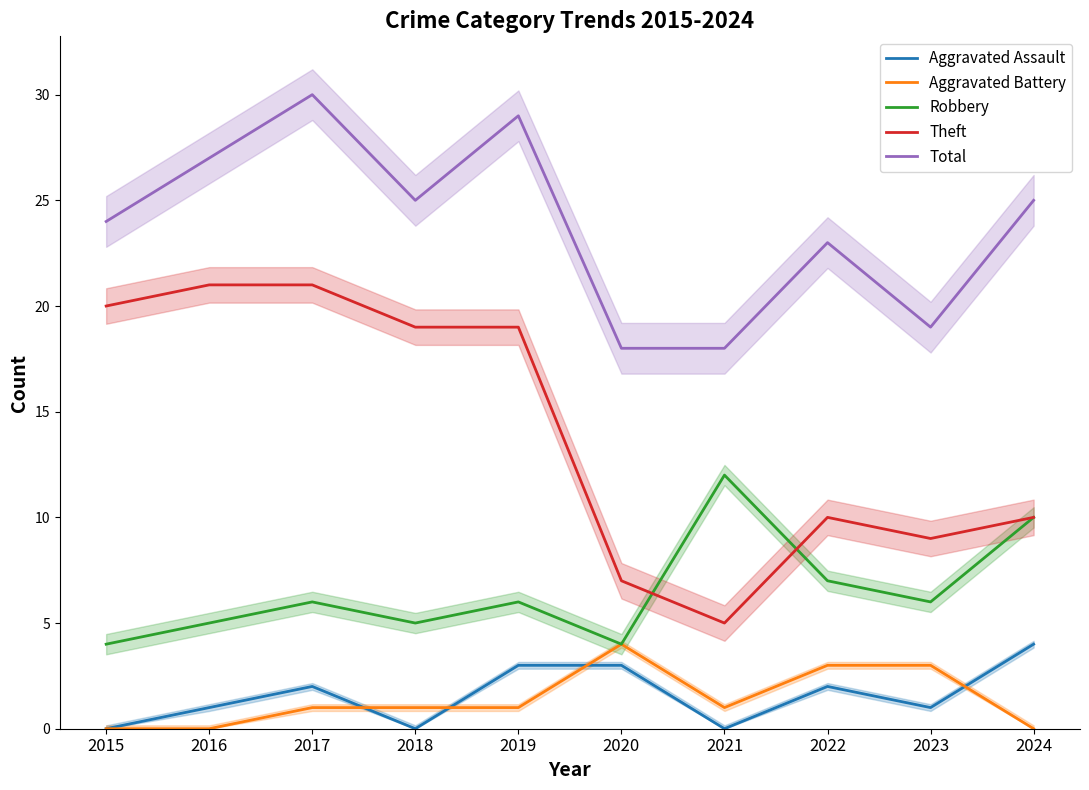

What is the value of the Theft point at the 7th from the left?

5